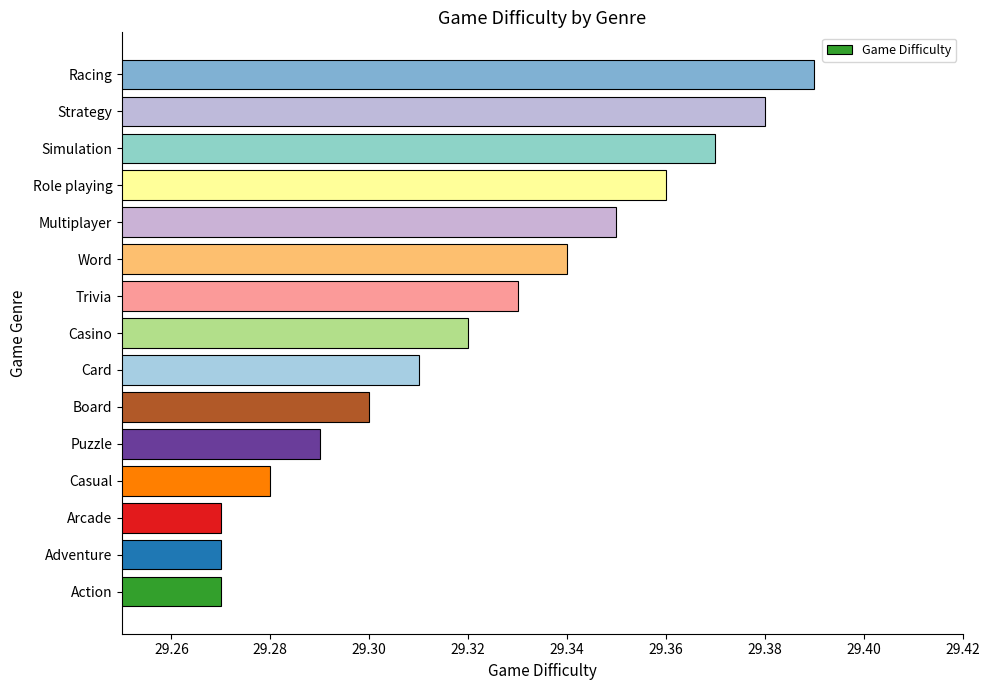

How many values are between 29 and 30?

15